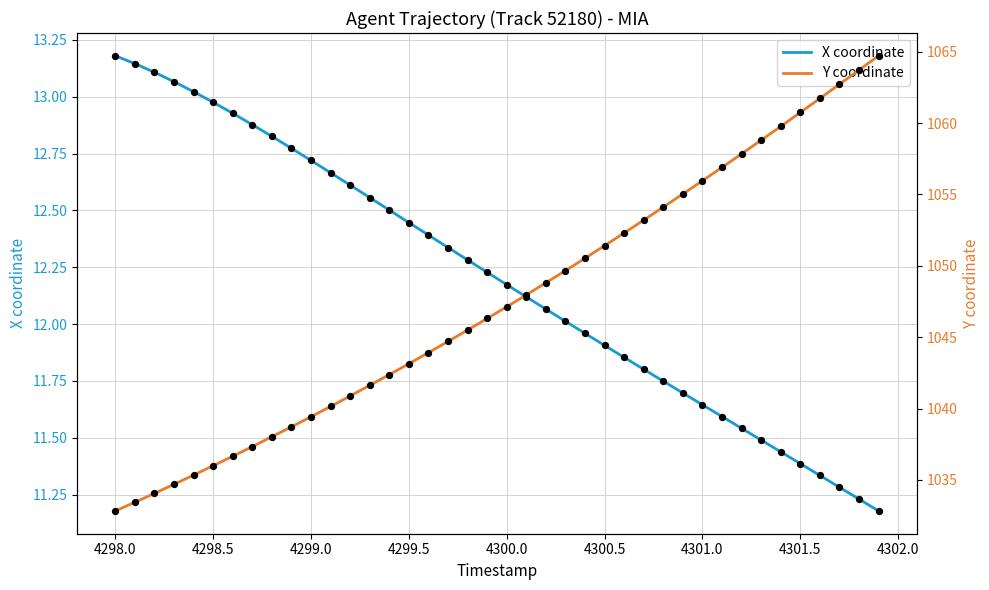

What are all the series names shown in the legend?

X coordinate, Y coordinate